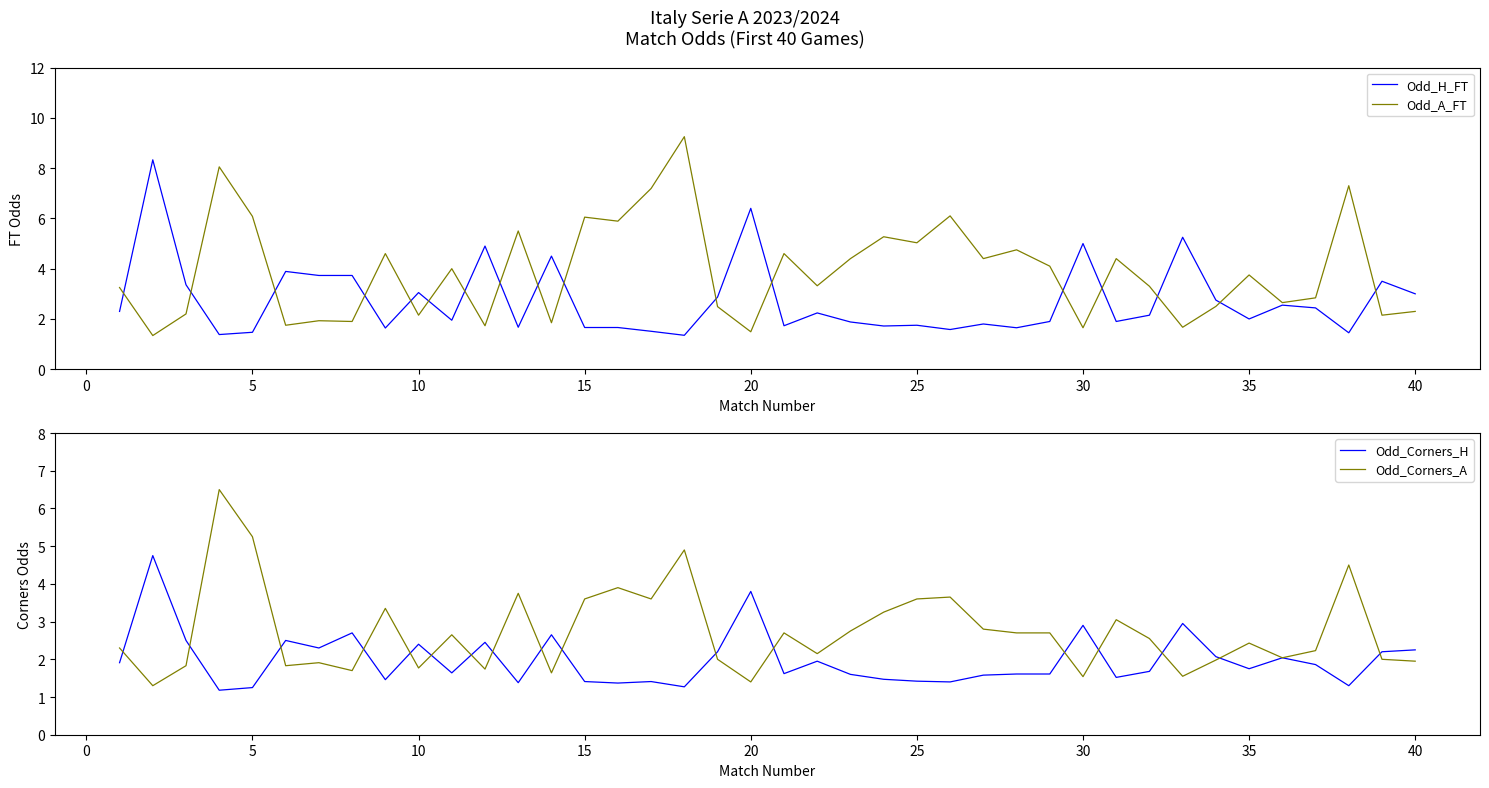

What is the greatest value displayed?

9.2